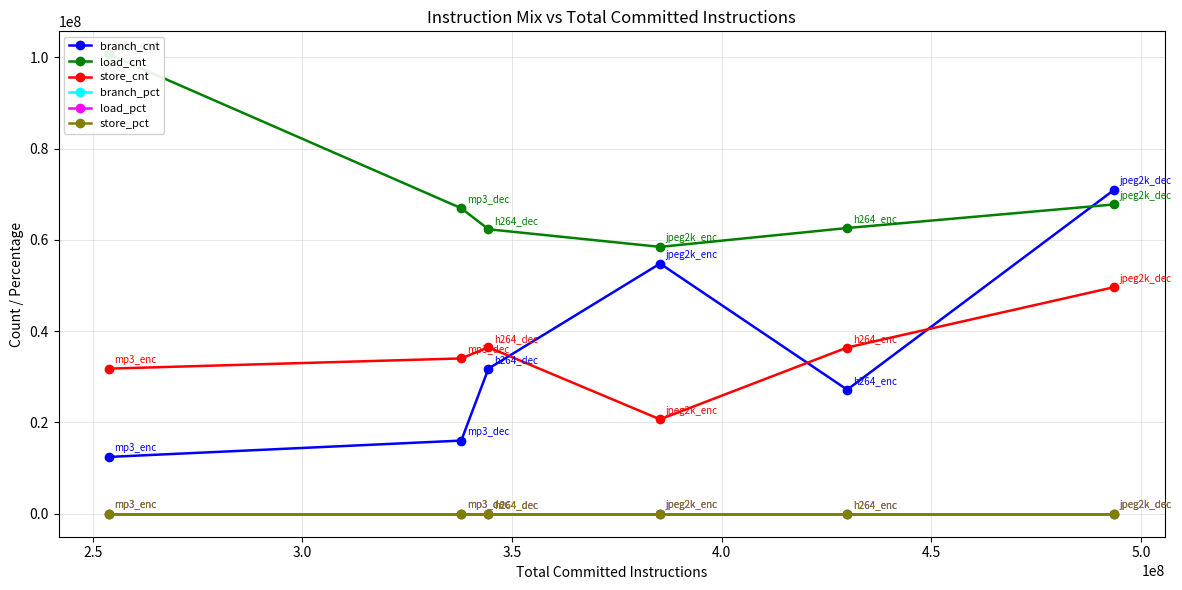

How many data points in branch_pct are less than 9?

3